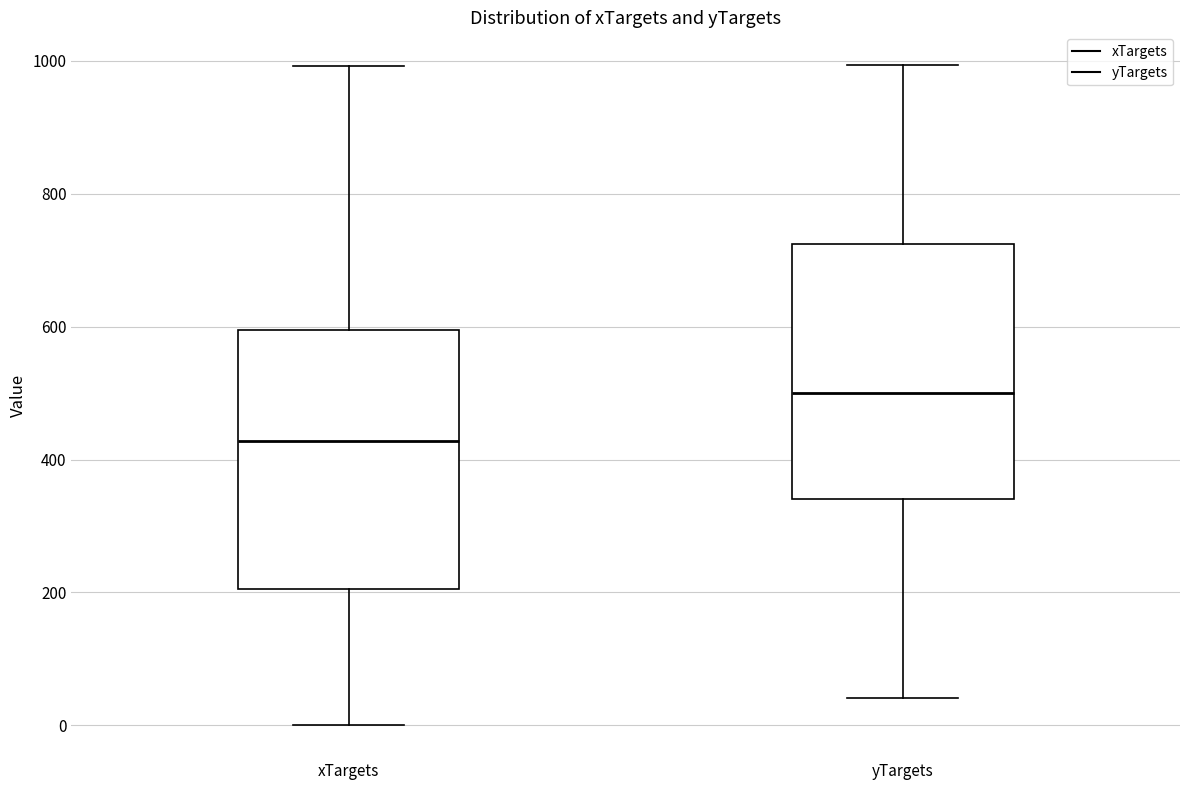

Which box has the lowest median line?

xTargets